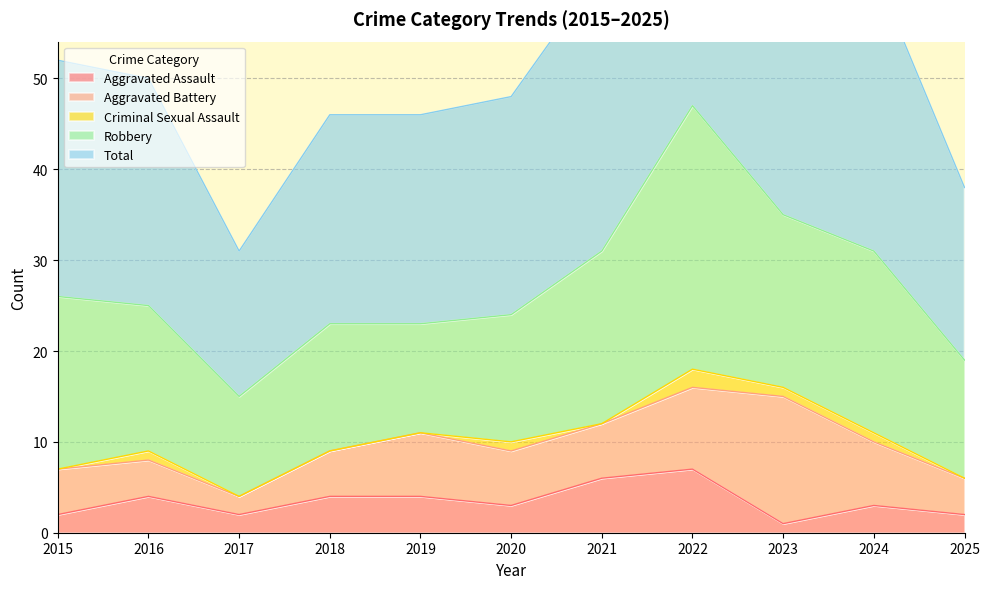

Reading left to right, transcribe all the data shown in this chart.

Aggravated Assault: 2015=2	2016=4	2017=2	2018=4	2019=4	2020=3	2021=6	2022=7	2023=1	2024=3	2025=2
Aggravated Battery: 2015=5	2016=4	2017=2	2018=5	2019=7	2020=6	2021=6	2022=9	2023=14	2024=7	2025=4
Criminal Sexual Assault: 2015=0	2016=1	2017=0	2018=0	2019=0	2020=1	2021=0	2022=2	2023=1	2024=1	2025=0
Robbery: 2015=19	2016=16	2017=11	2018=14	2019=12	2020=14	2021=19	2022=29	2023=19	2024=20	2025=13
Total: 2015=26	2016=25	2017=16	2018=23	2019=23	2020=24	2021=31	2022=47	2023=35	2024=31	2025=19